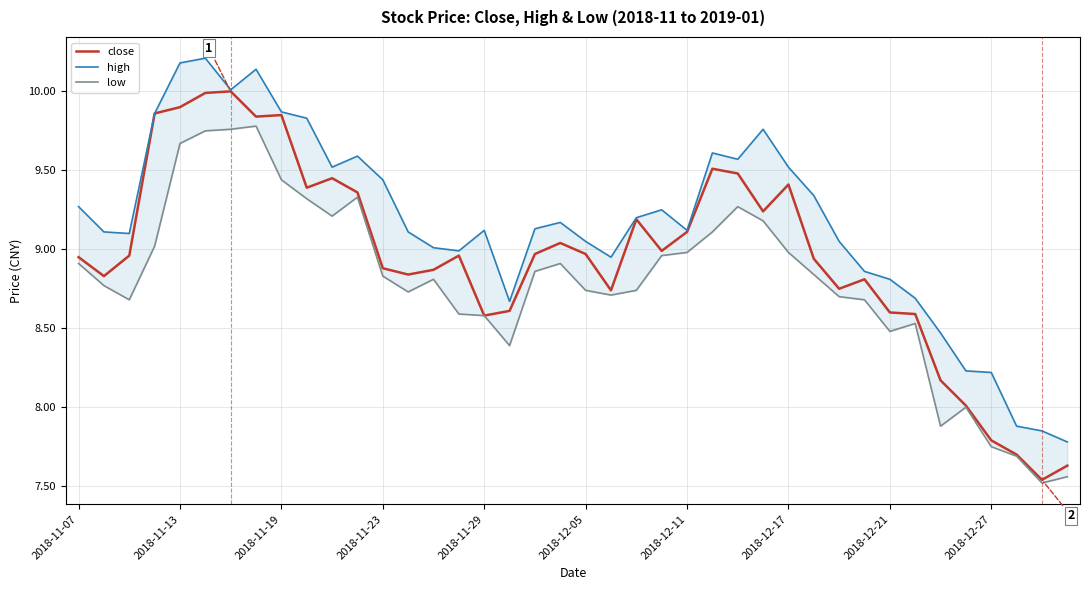

What are all the series names shown in the legend?

close, high, low